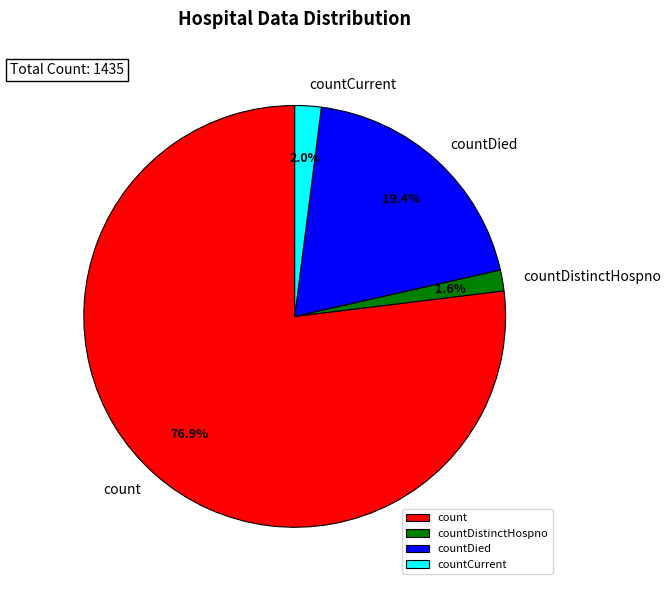

Which slice is the largest?

count